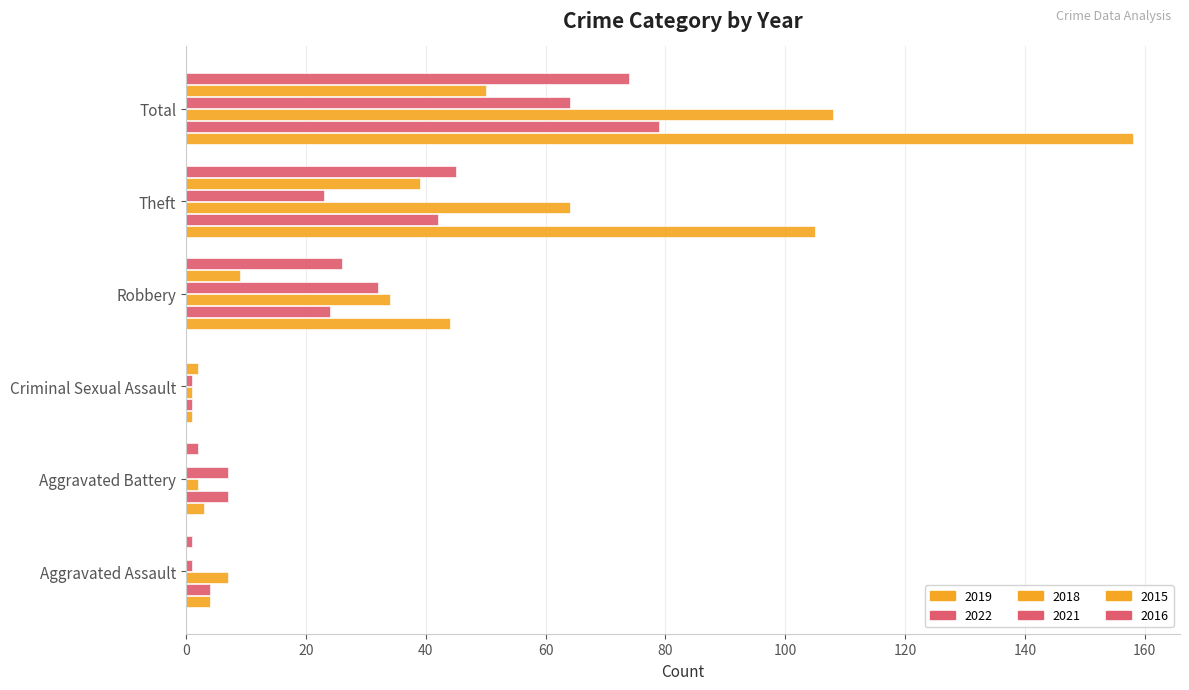

Which has a higher value, Criminal Sexual Assault or Aggravated Assault?

Aggravated Assault